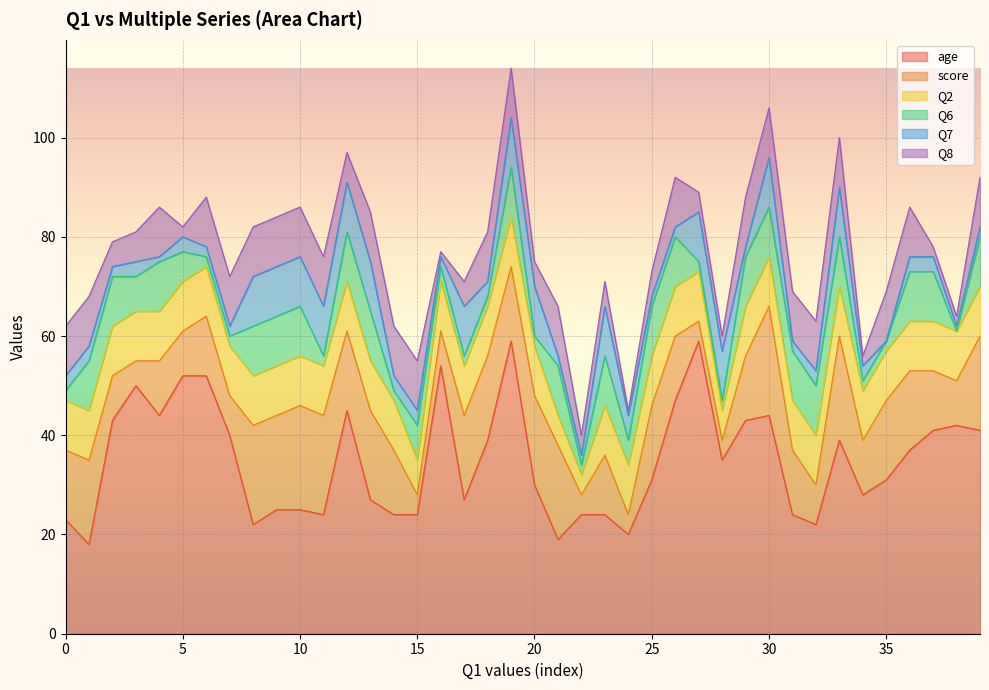

Does the chart display data point markers on the line(s)?

No